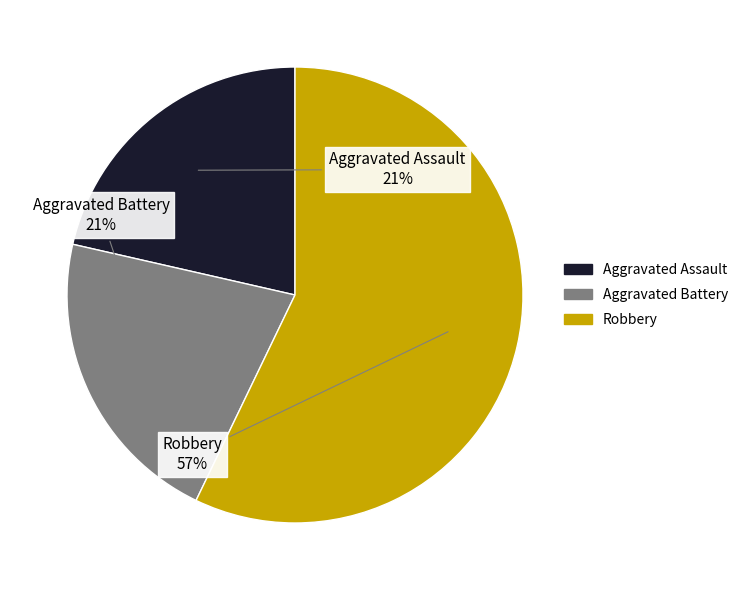

Is there a majority slice in this chart?

Yes